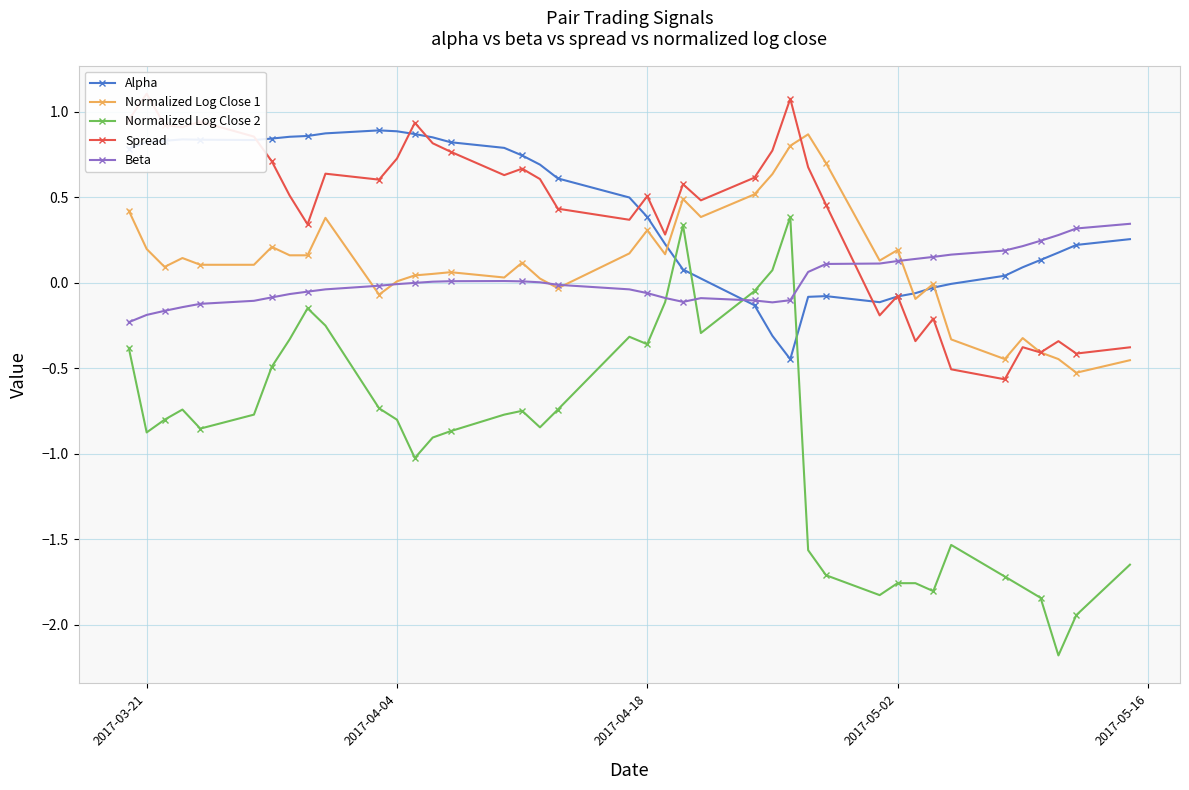

What is the minimum value for Normalized Log Close 2?

-2.2